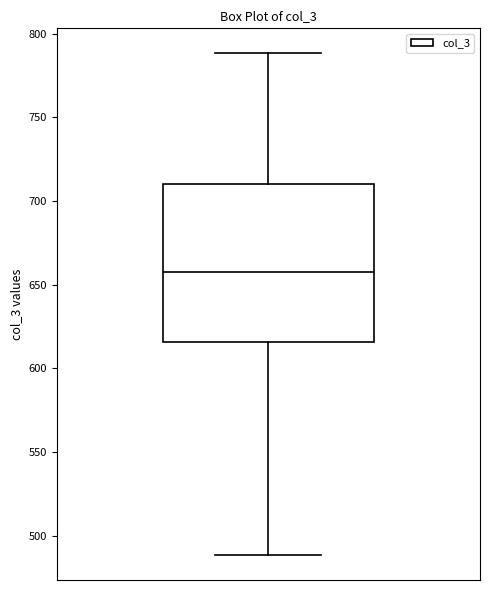

Transcribe this box plot: give where the median line is, the range the box spans, and where the two whiskers end, as read against the y-axis. The values are not printed on the chart, so give them approximately, as read against the axis.

median 660, box 615 to 710, whiskers 490 to 790